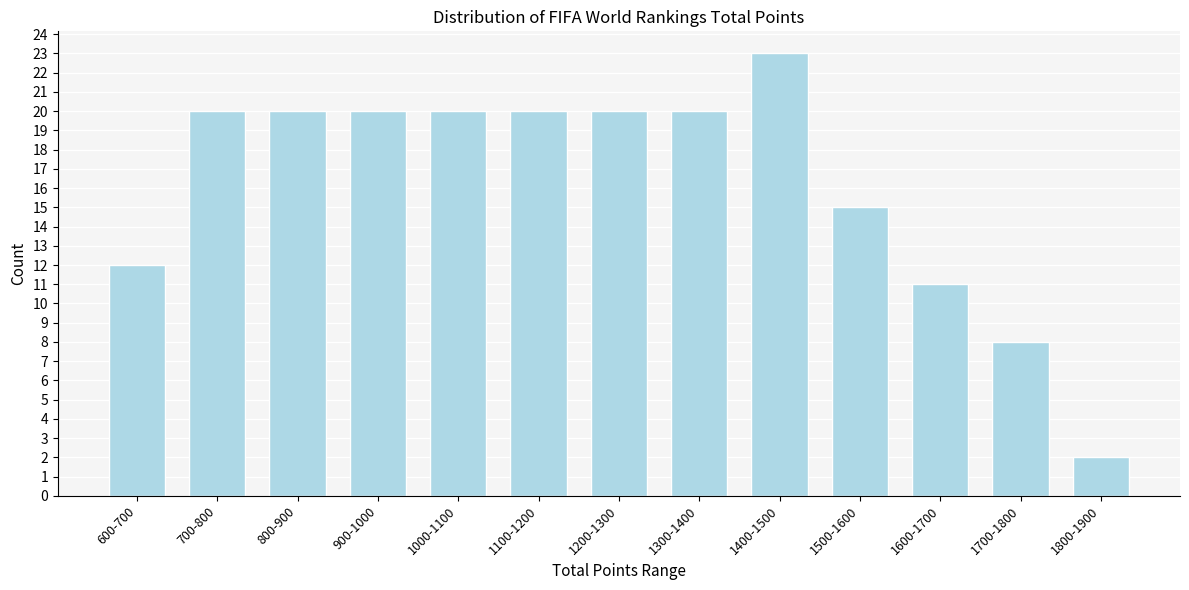

Reading left to right, extract all data points from this chart.

12	20	20	20	20	20	20	20	23	15	11	8	2